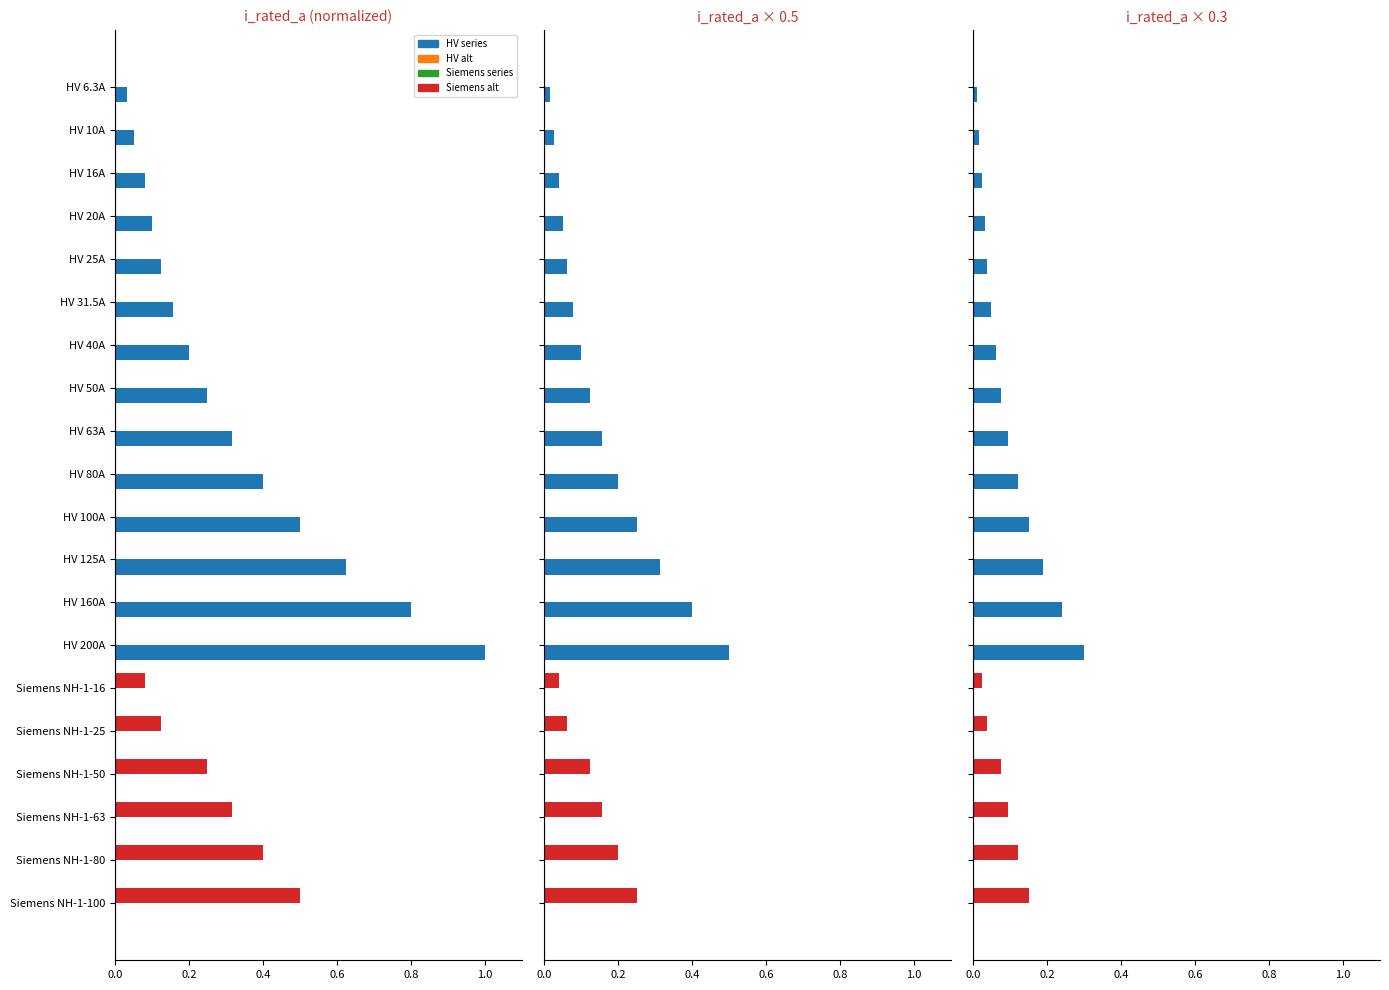

How many data points does each series have?

20